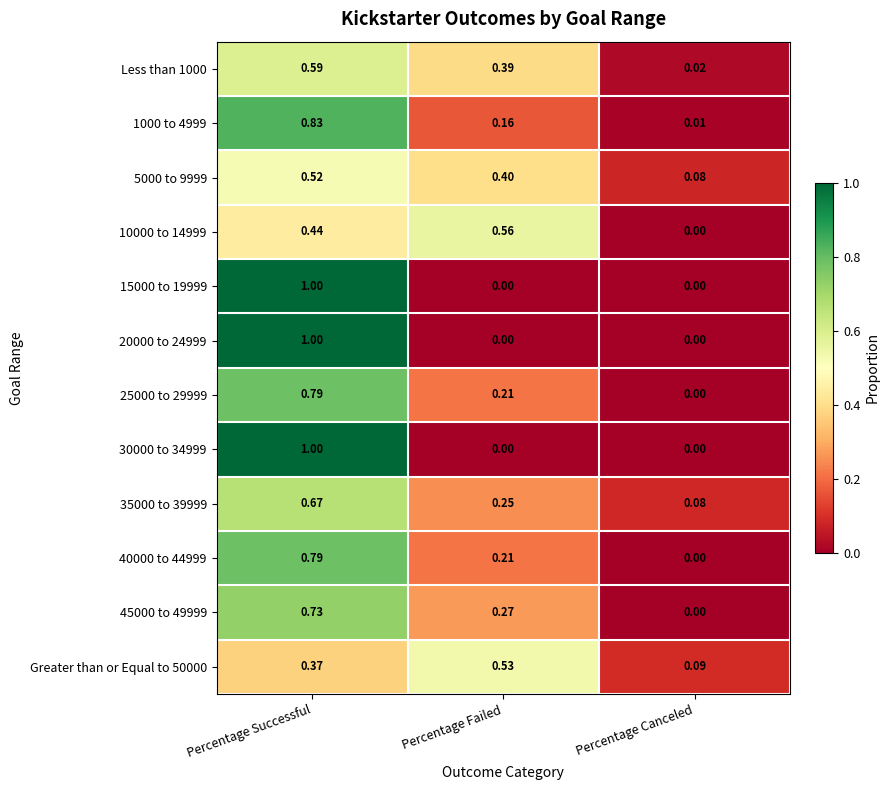

At which label does 45000 to 49999 reach its minimum?

Percentage Canceled